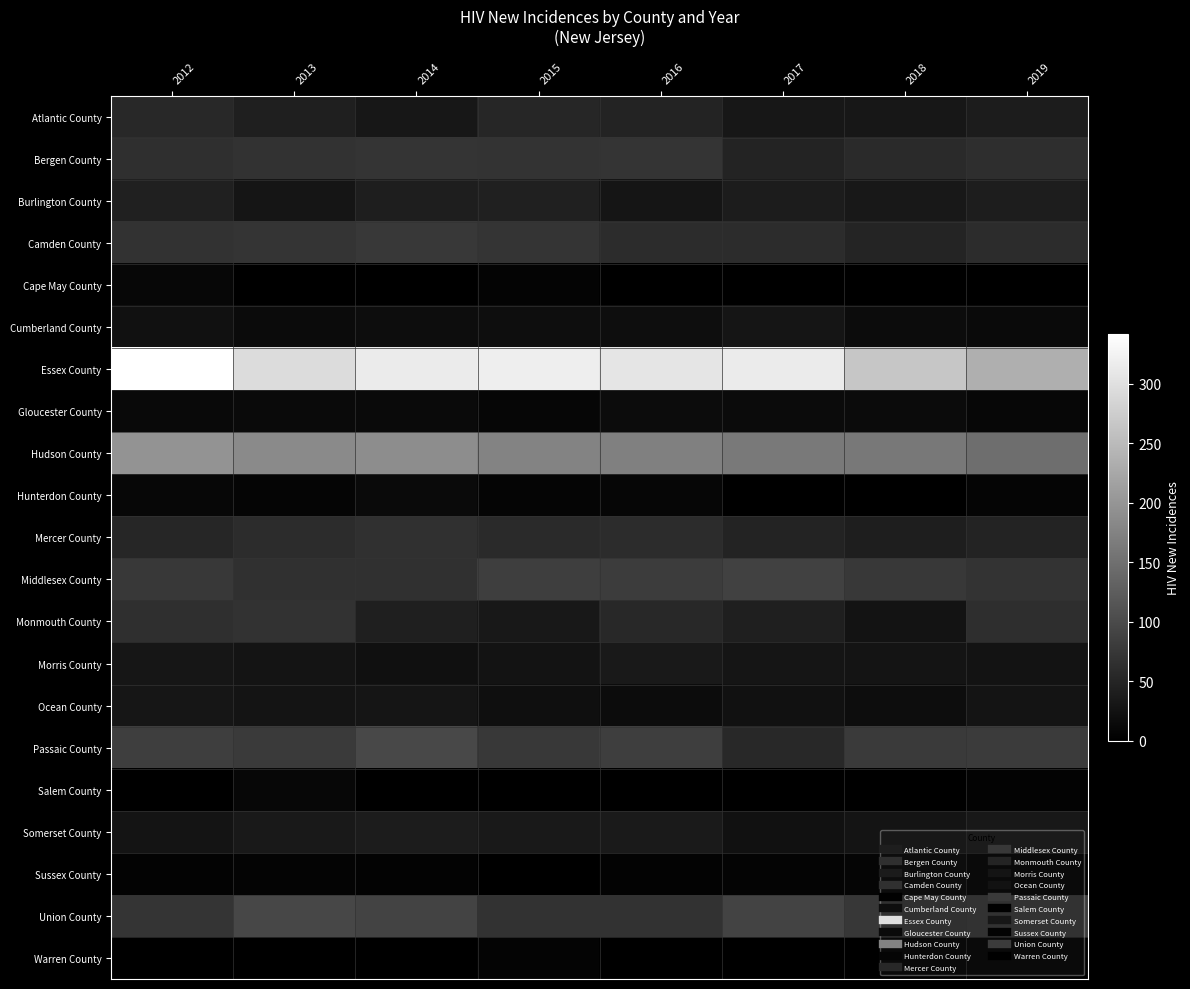

Reading left to right, transcribe all the data shown in this chart.

Atlantic County: 2012=56	2013=42	2014=31	2015=52	2016=48	2017=31	2018=32	2019=38
Bergen County: 2012=63	2013=67	2014=70	2015=69	2016=72	2017=48	2018=57	2019=62
Burlington County: 2012=45	2013=29	2014=41	2015=44	2016=29	2017=38	2018=33	2019=39
Camden County: 2012=67	2013=71	2014=76	2015=70	2016=59	2017=61	2018=50	2019=61
Cape May County: 2012=10	2013=0	2014=0	2015=6	2016=0	2017=0	2018=0	2019=0
Cumberland County: 2012=24	2013=16	2014=18	2015=19	2016=20	2017=29	2018=17	2019=14
Essex County: 2012=342	2013=294	2014=314	2015=318	2016=306	2017=315	2018=265	2019=234
Gloucester County: 2012=13	2013=14	2014=14	2015=9	2016=17	2017=16	2018=16	2019=10
Hudson County: 2012=197	2013=185	2014=189	2015=176	2016=172	2017=164	2018=161	2019=147
Hunterdon County: 2012=10	2013=7	2014=14	2015=7	2016=9	2017=0	2018=0	2019=7
Mercer County: 2012=51	2013=61	2014=65	2015=57	2016=59	2017=48	2018=41	2019=48
Middlesex County: 2012=76	2013=66	2014=65	2015=83	2016=81	2017=89	2018=76	2019=69
Monmouth County: 2012=64	2013=67	2014=42	2015=33	2016=54	2017=42	2018=26	2019=62
Morris County: 2012=30	2013=28	2014=22	2015=26	2016=34	2017=29	2018=27	2019=26
Ocean County: 2012=30	2013=28	2014=29	2015=21	2016=17	2017=24	2018=18	2019=28
Passaic County: 2012=83	2013=78	2014=97	2015=76	2016=84	2017=54	2018=78	2019=80
Salem County: 2012=0	2013=10	2014=0	2015=0	2016=0	2017=0	2018=0	2019=5
Somerset County: 2012=28	2013=34	2014=38	2015=34	2016=36	2017=24	2018=28	2019=33
Sussex County: 2012=5	2013=6	2014=5	2015=0	2016=5	2017=6	2018=7	2019=0
Union County: 2012=72	2013=96	2014=90	2015=68	2016=68	2017=90	2018=74	2019=78
Warren County: 2012=0	2013=0	2014=0	2015=6	2016=0	2017=0	2018=0	2019=0